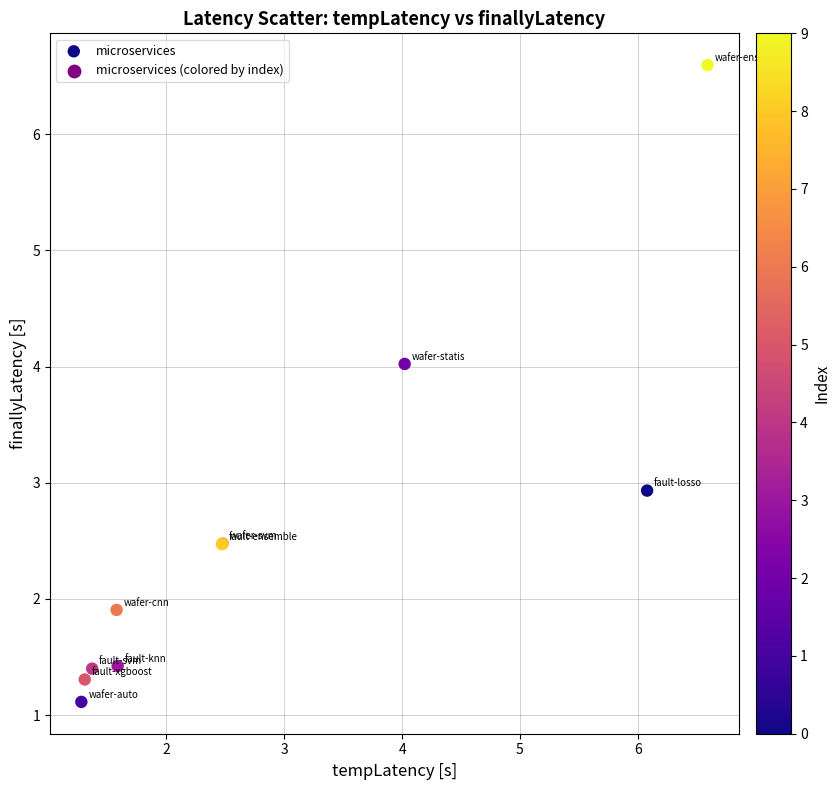

What Y value in the scatter plot is closest to 3?

2.9